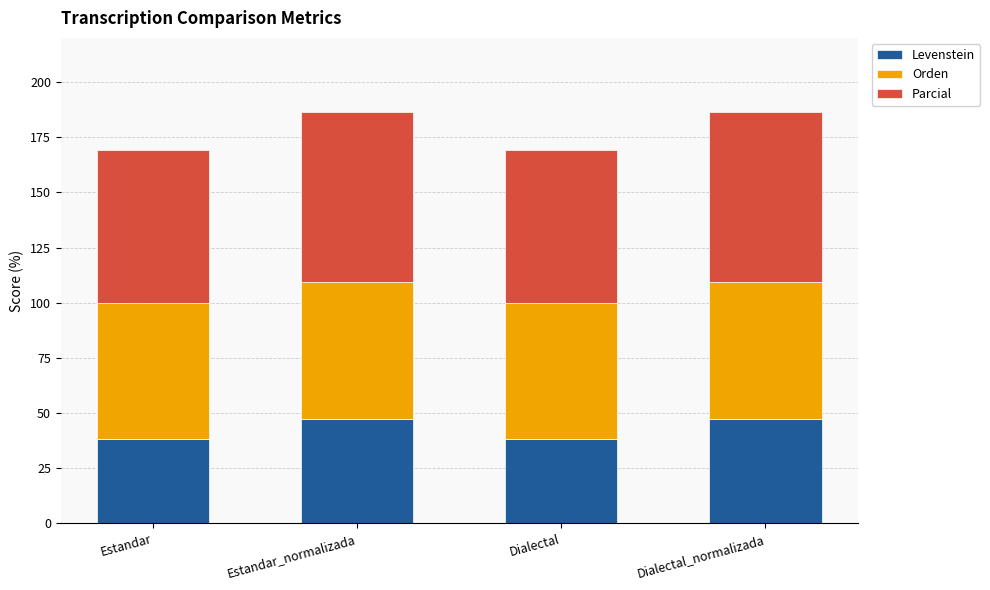

What is the value of the Levenstein bar at the 2nd from the left?

47.3